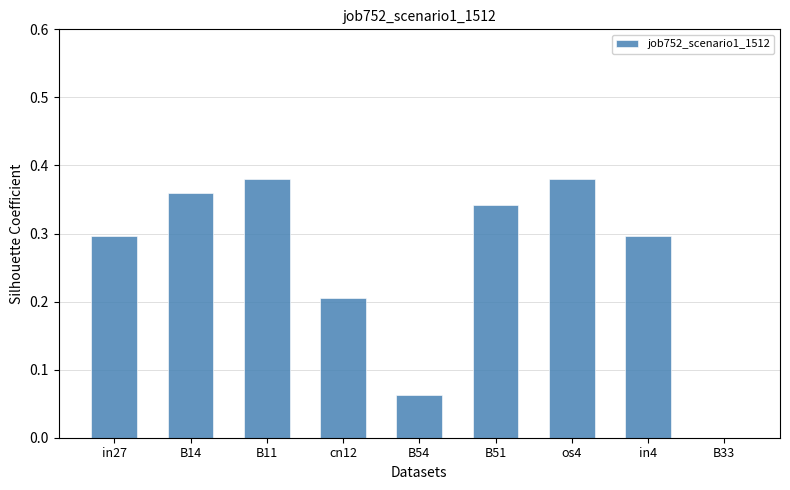

The value at cn12 is 0.3. True or false?

False